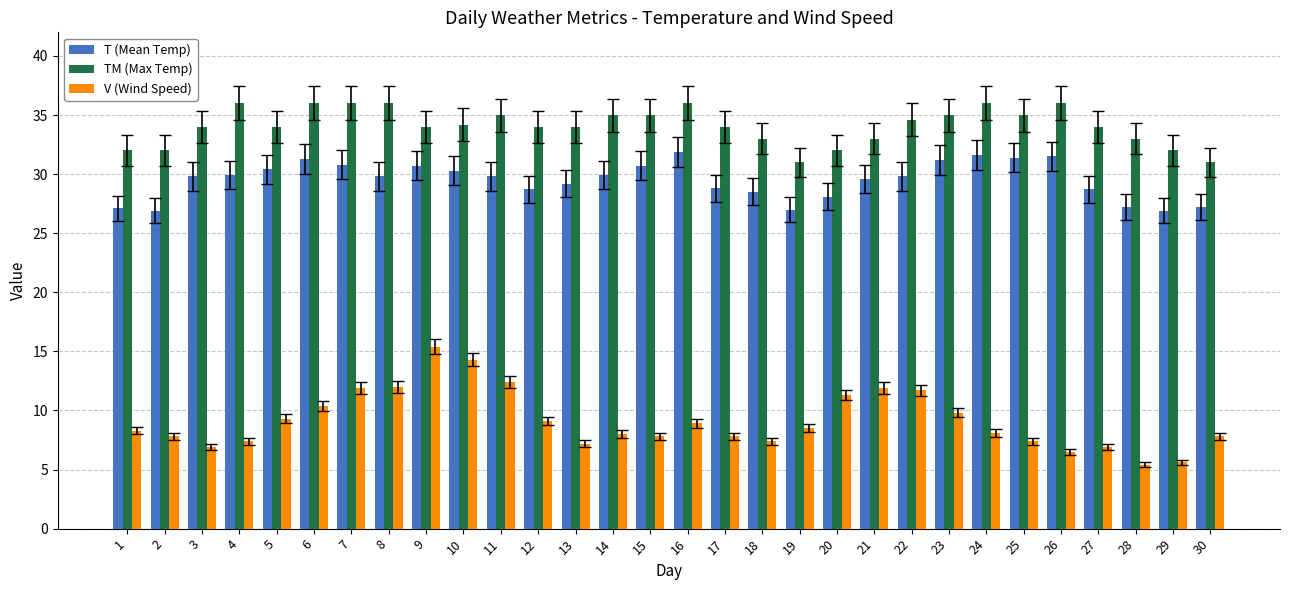

List the series in order of their overall mean, lowest first.

V (Wind Speed), T (Mean Temp), TM (Max Temp)